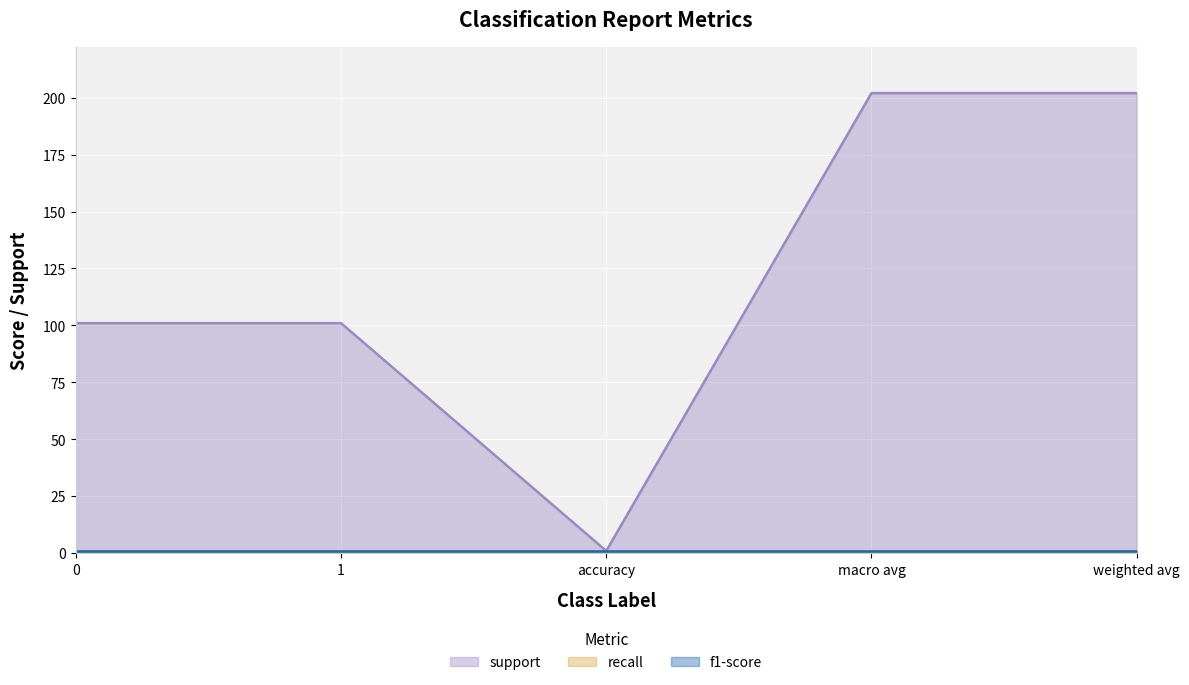

The support series shows 32 at 0. True or false?

False